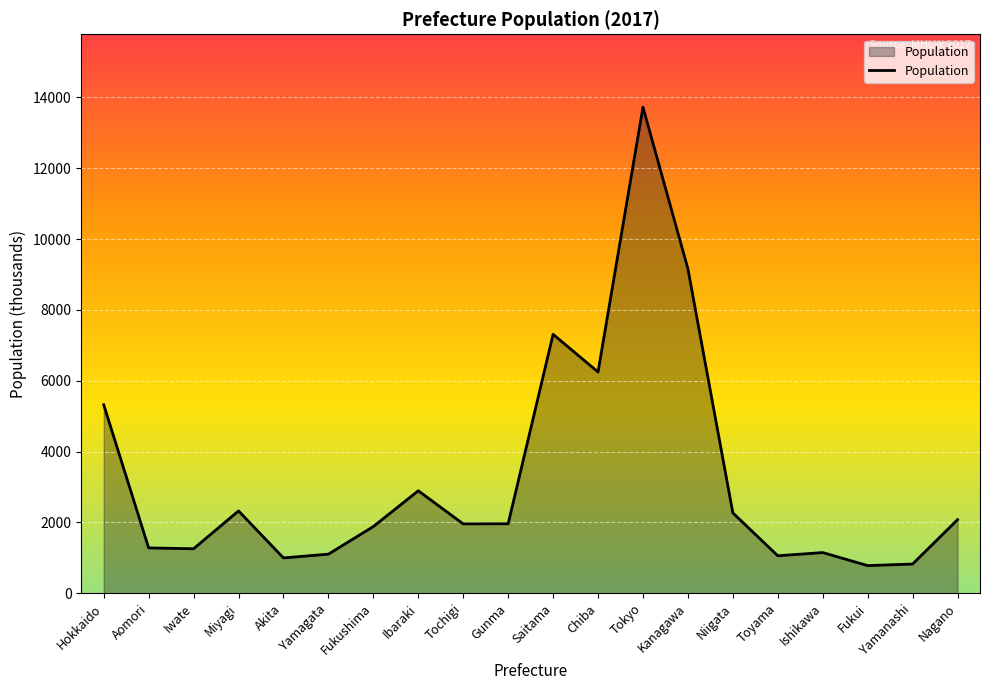

What is the difference between the values at Iwate and Hokkaido?

4065